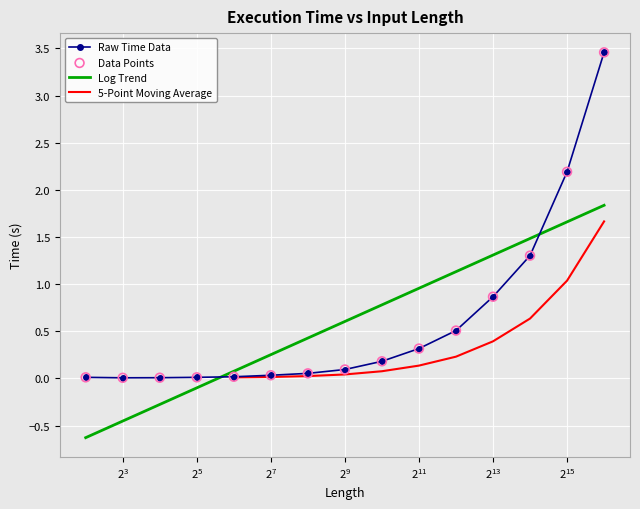

How many times do Raw Time Data and Log Trend cross each other?

2